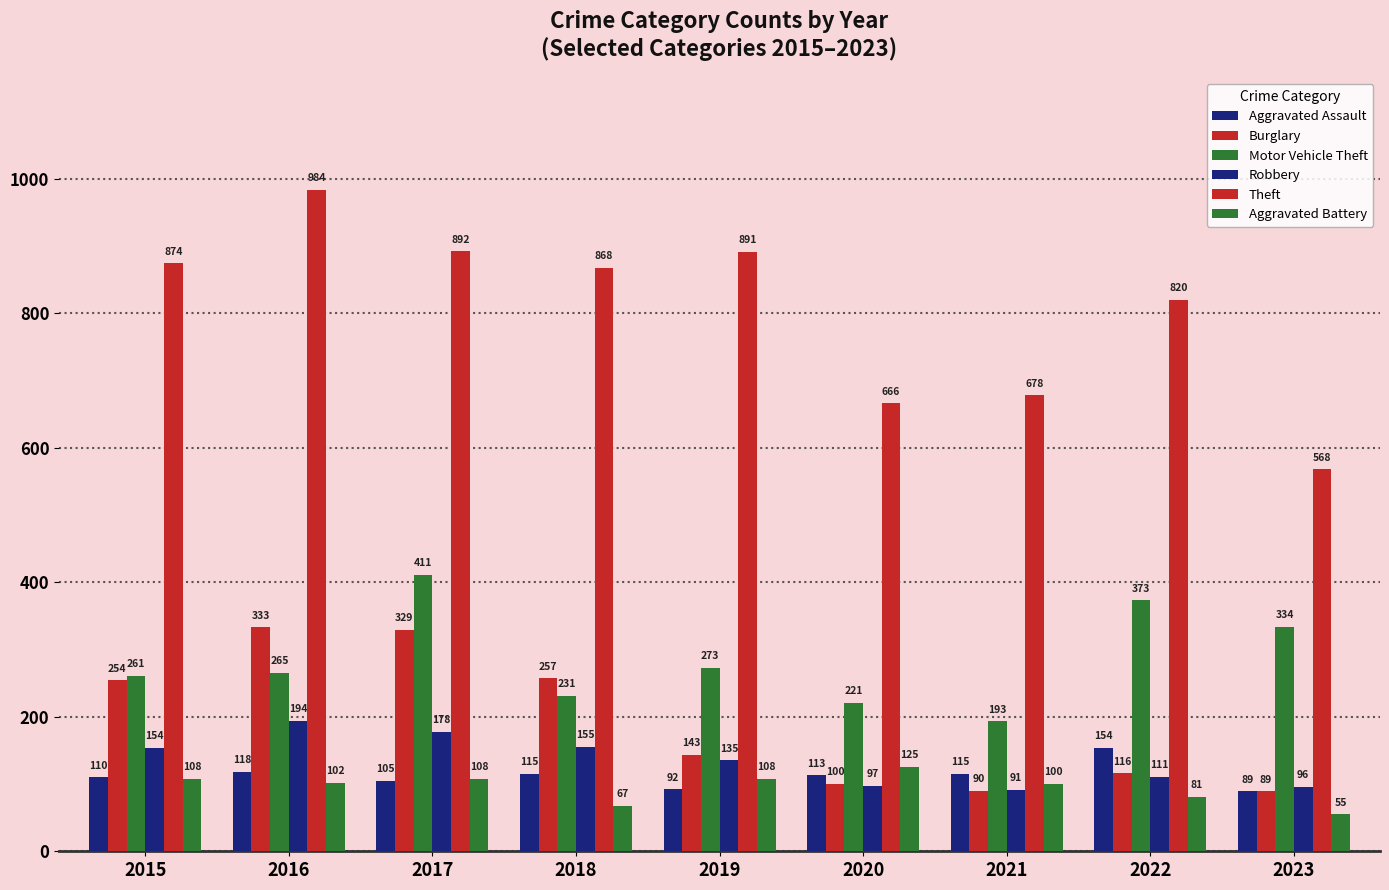

How many bars are there in each group?

6